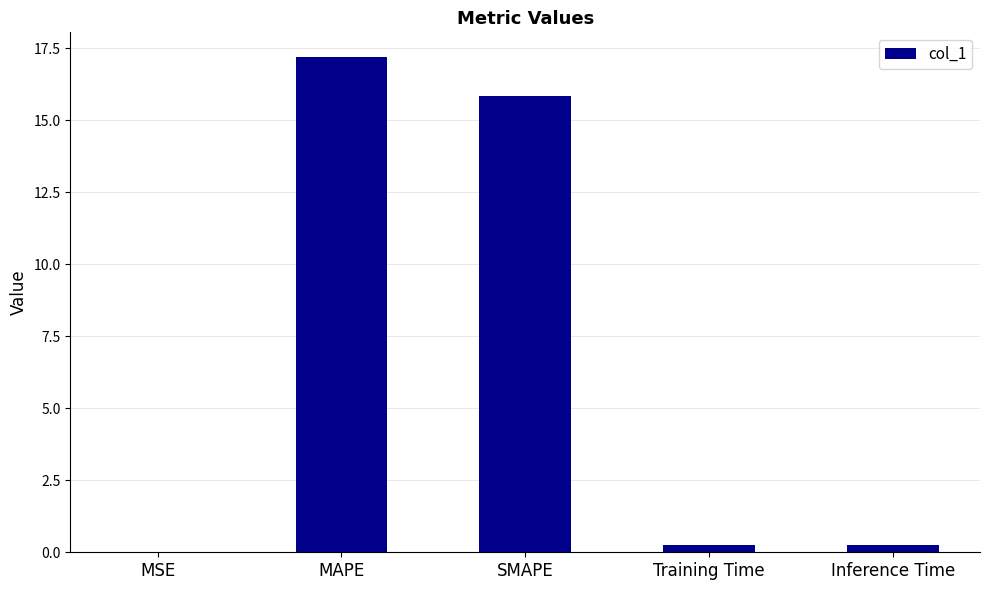

Are the bars grouped side by side (vs. stacked)?

No